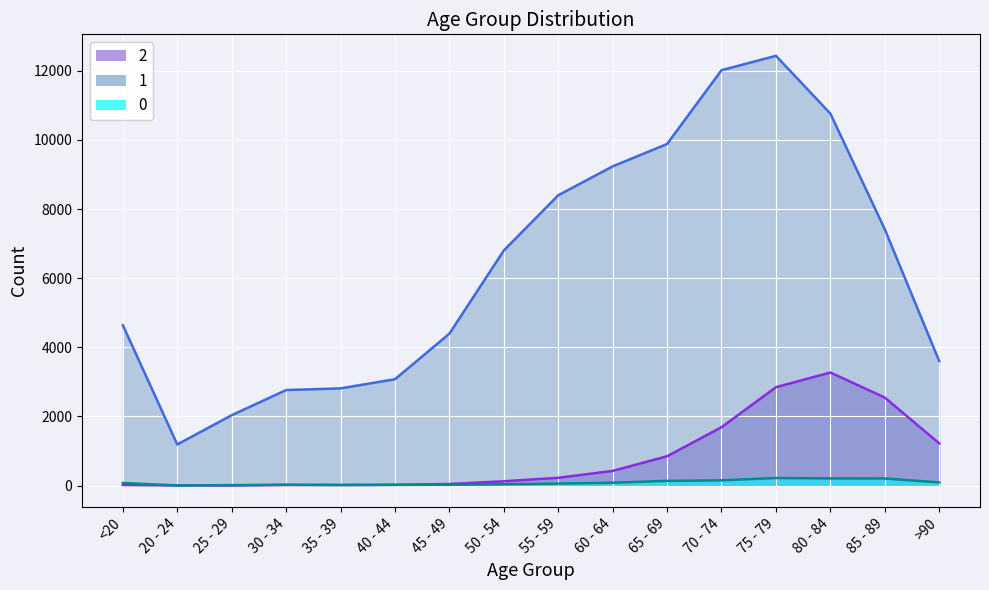

What is the average value of the 0 series?

86